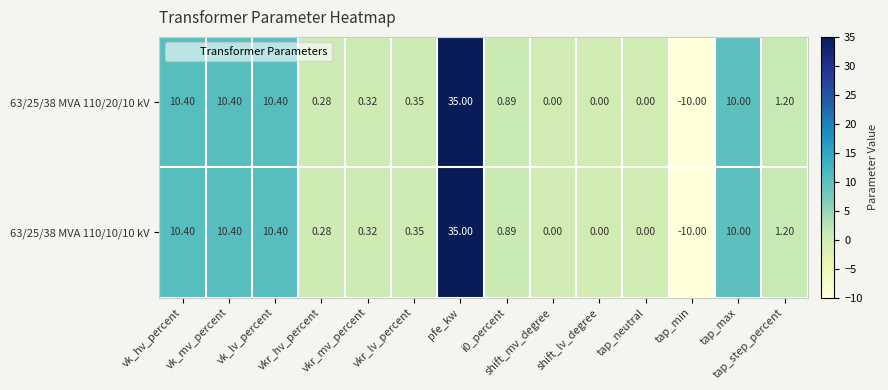

How many categories are shown in the chart?

14